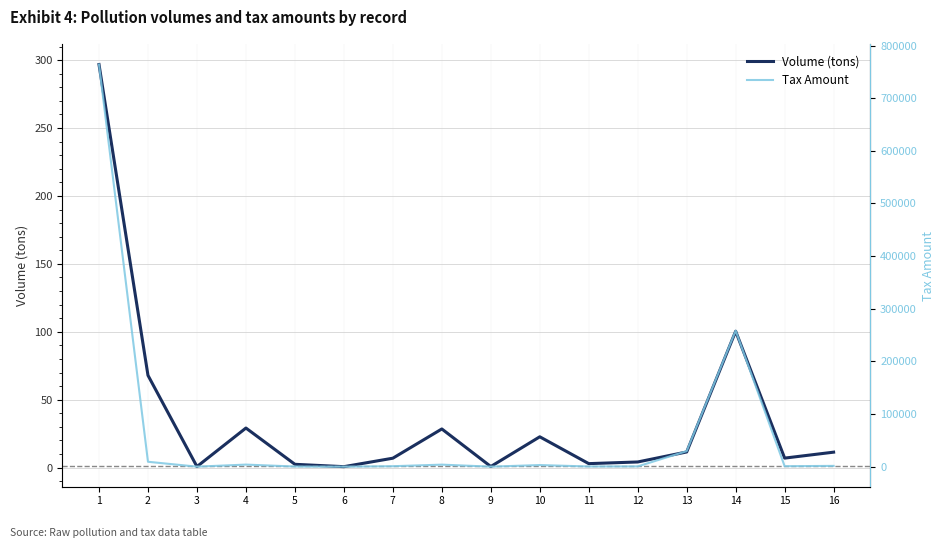

Rank the series by their average value, from lowest to highest.

Volume (tons), Tax Amount